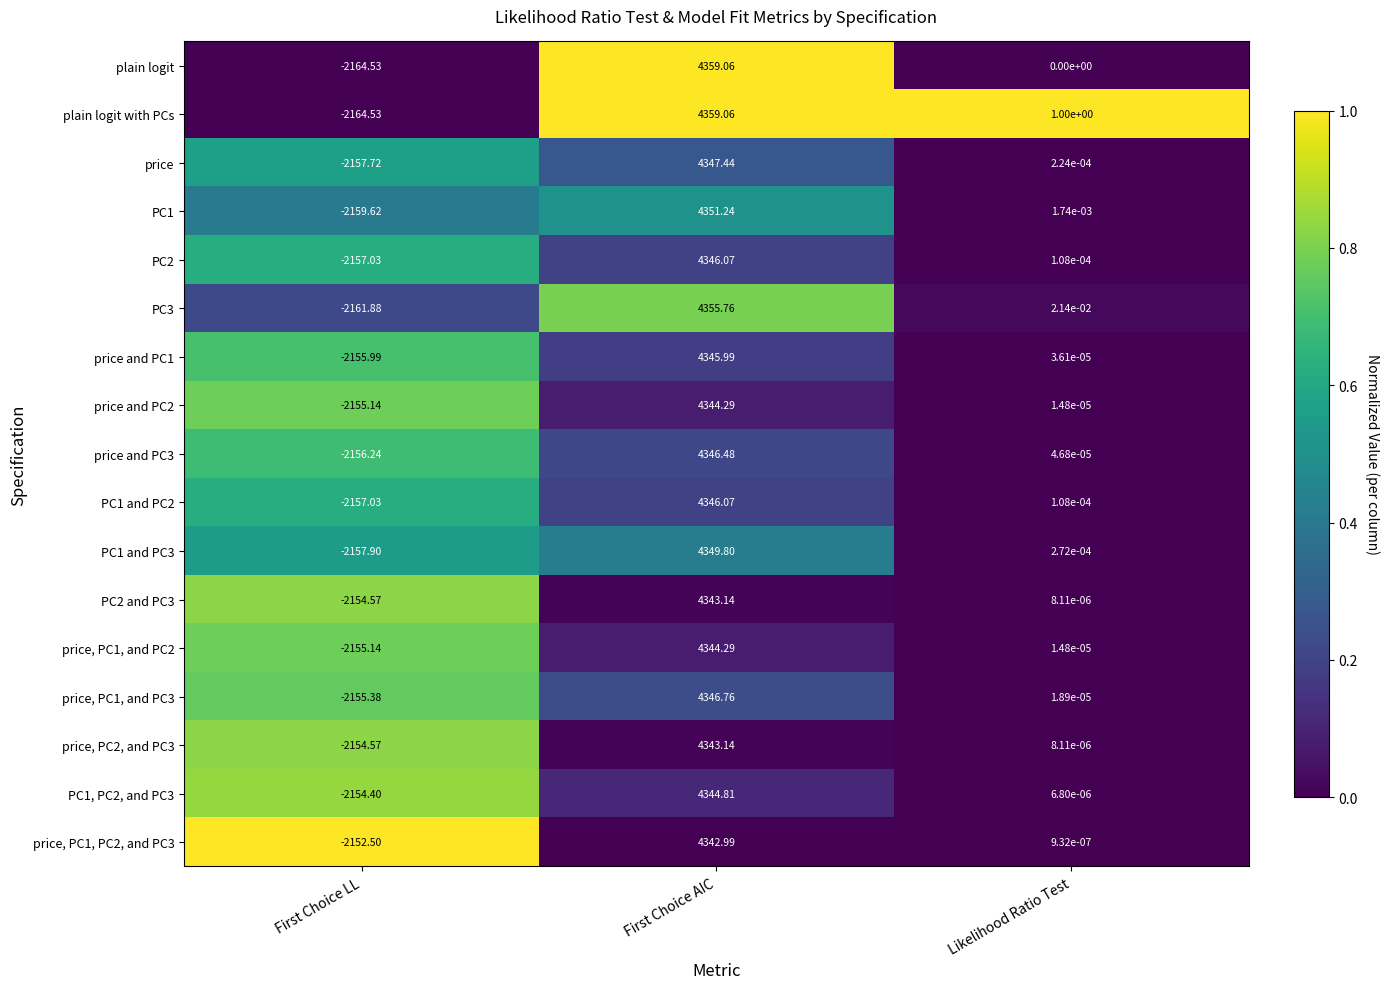

At which label is PC1 closest to 1095?

Likelihood Ratio Test